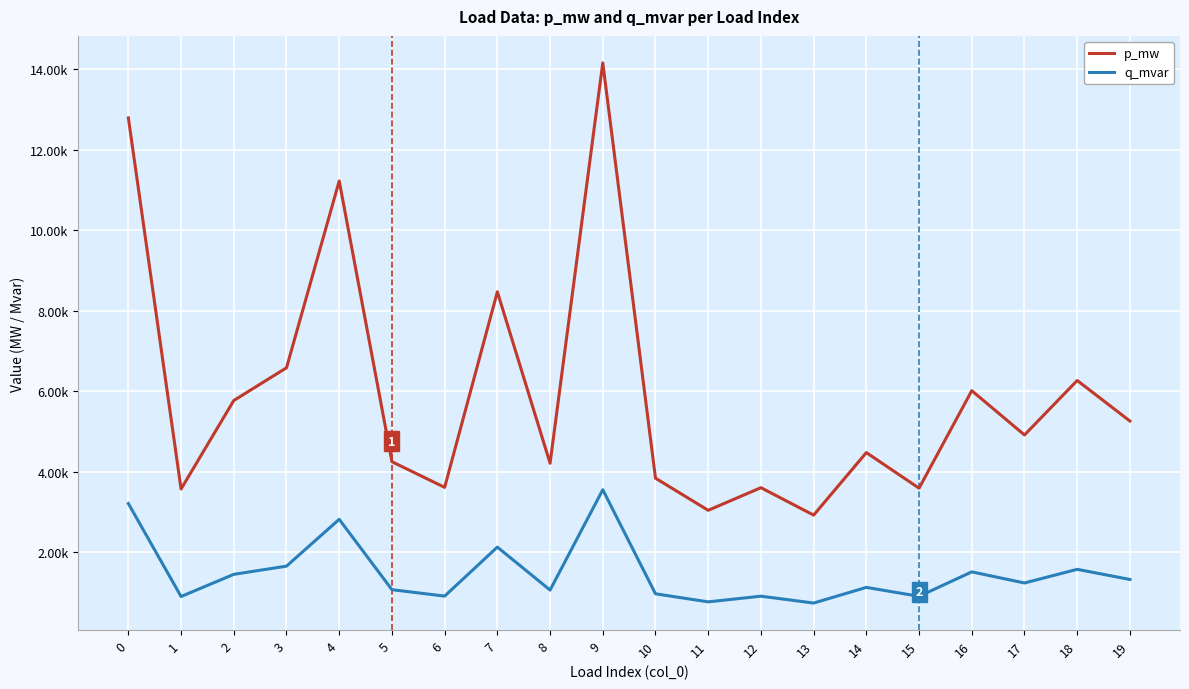

Is this an area chart (filled region under the line)?

No